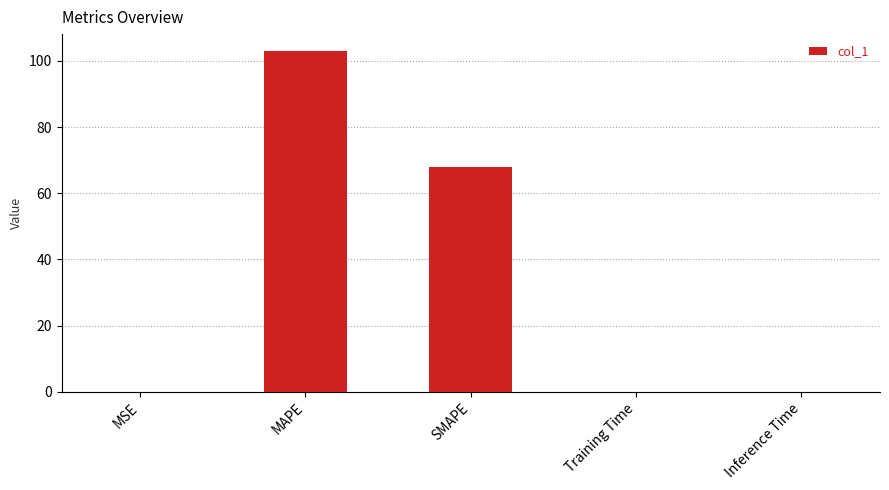

Which category has the highest value across all series?

MAPE